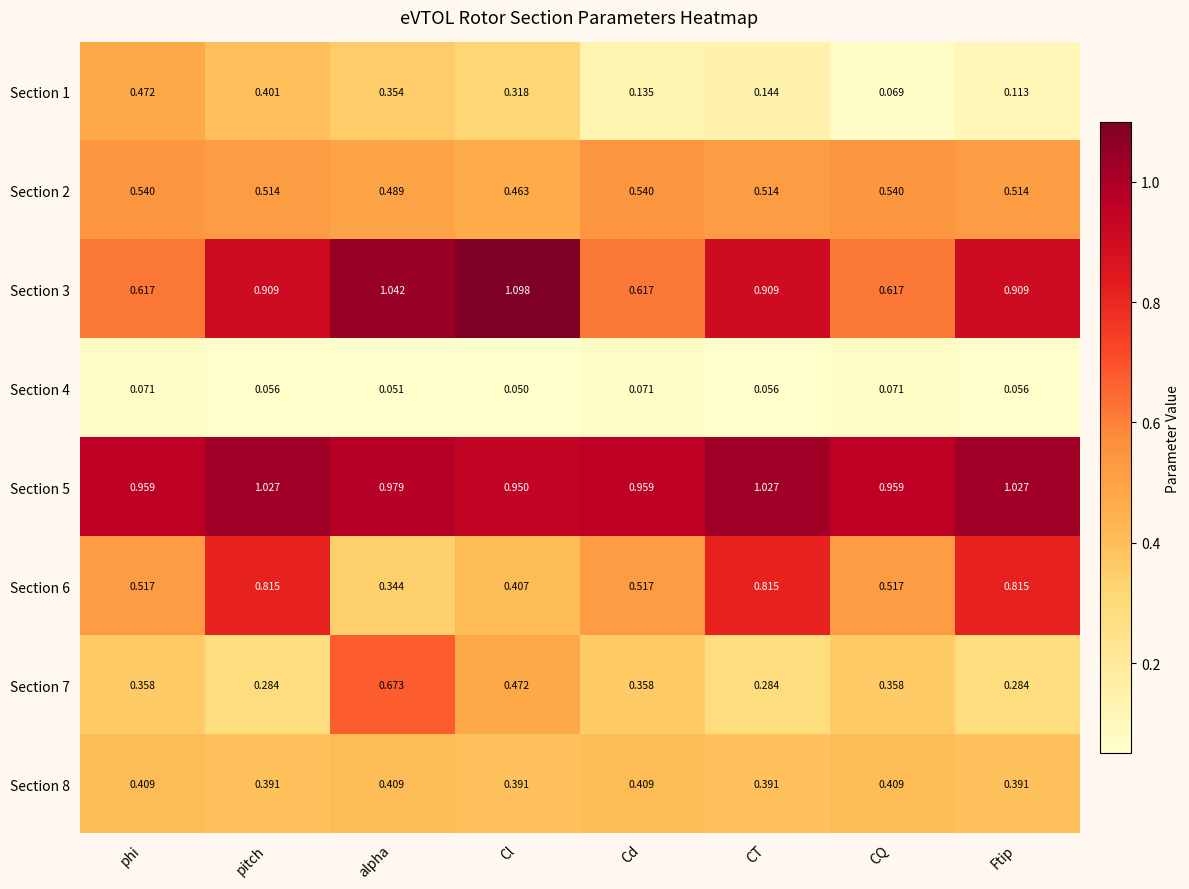

Is the value of Section 6 at Cd greater than the value of Section 3 at CT?

No